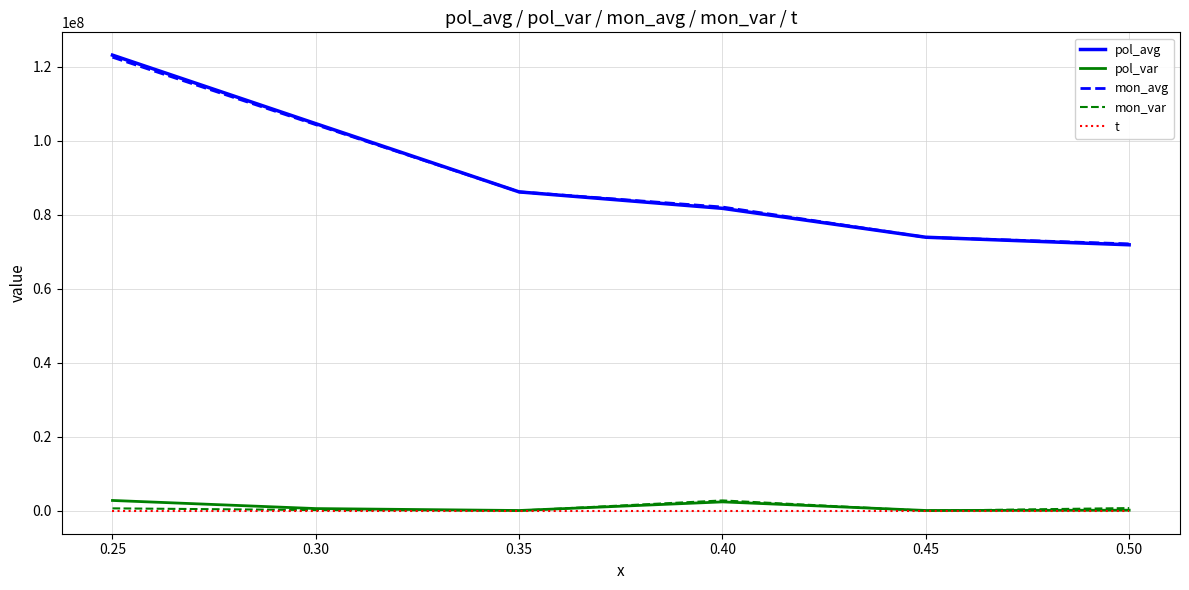

List the labels in order of pol_avg value, smallest first.

0.50, 0.45, 0.40, 0.35, 0.30, 0.25